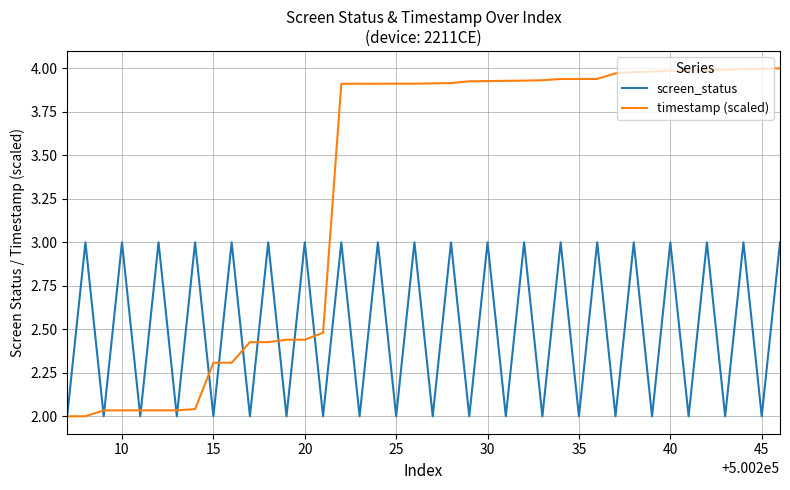

Which series has the largest range (max minus min)?

timestamp (scaled)